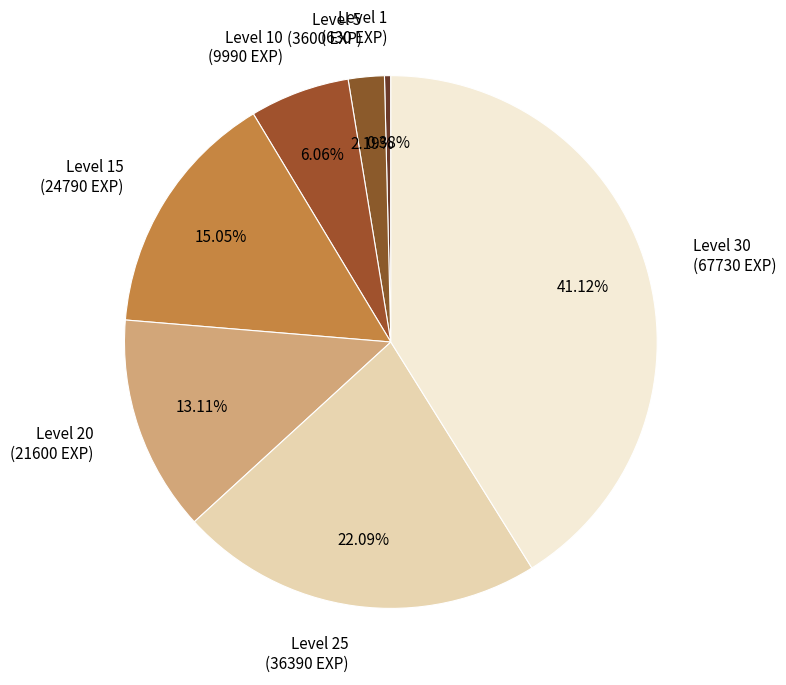

Rank the categories by value from lowest to highest.

Level 1 (630 EXP), Level 5 (3600 EXP), Level 10 (9990 EXP), Level 20 (21600 EXP), Level 15 (24790 EXP), Level 25 (36390 EXP), Level 30 (67730 EXP)